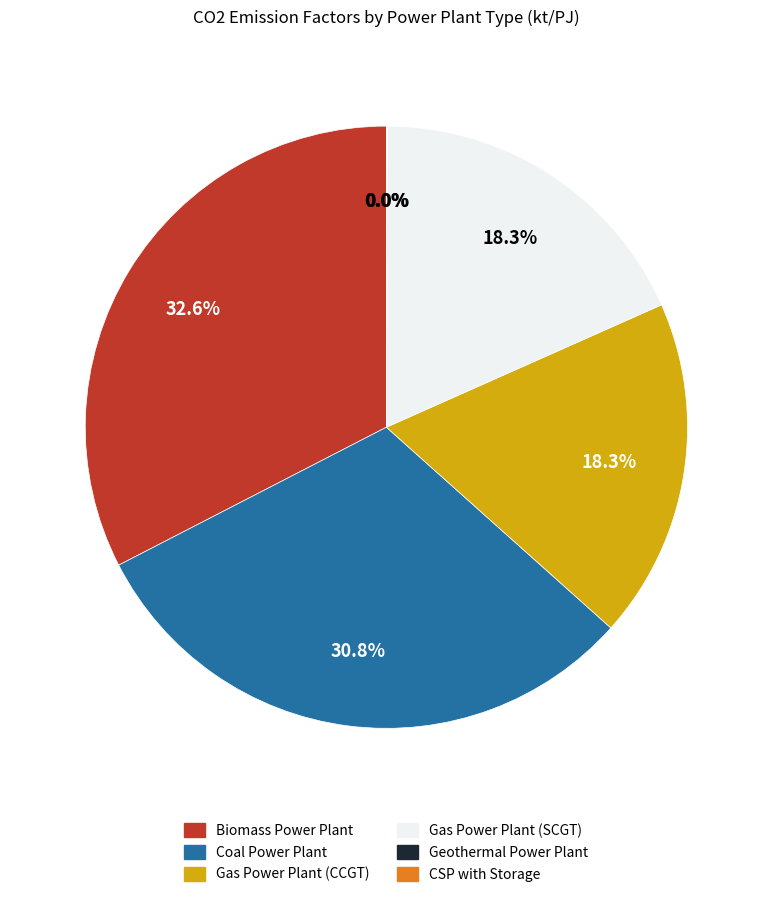

Does Coal Power Plant represent more than half of the total?

No